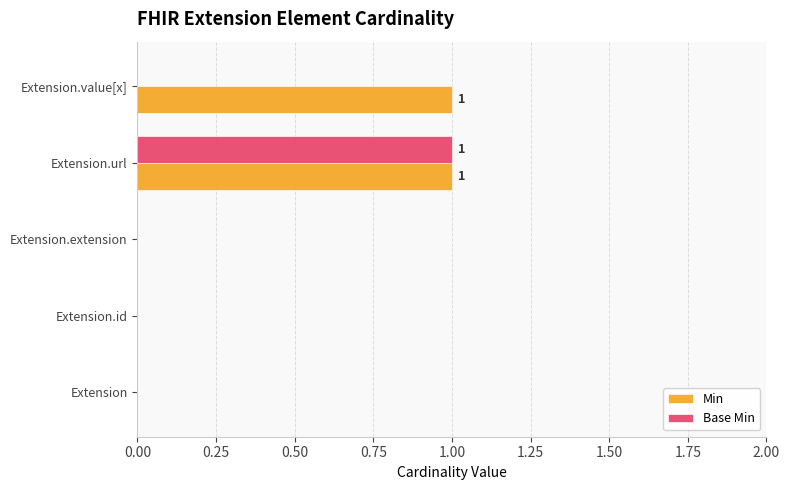

At which category is the sum across all series the highest?

Extension.url